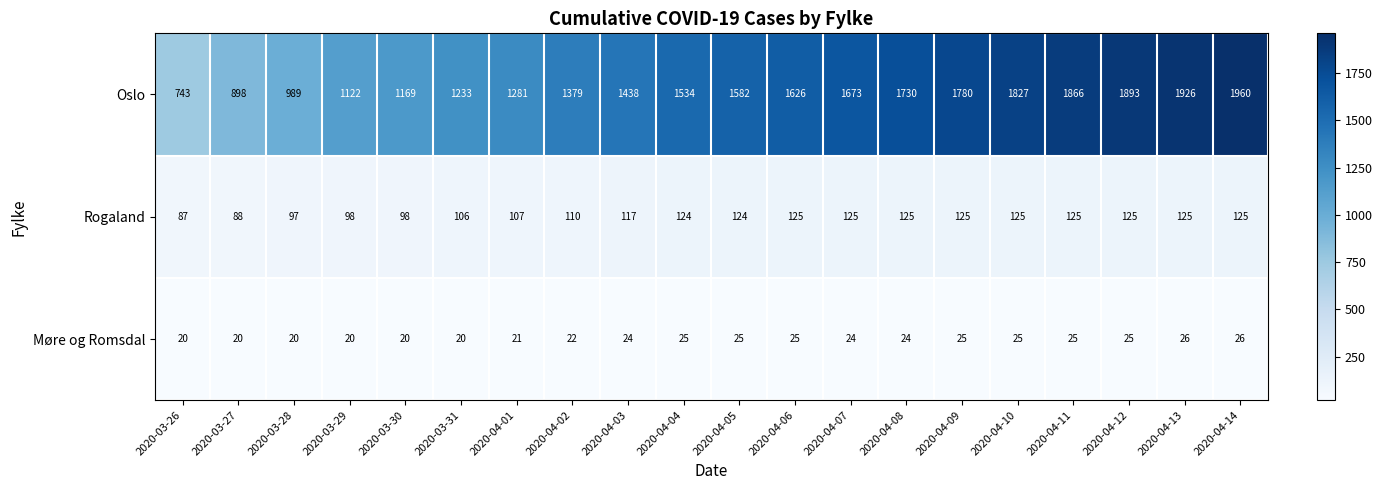

Rank the series at 2020-03-31 from highest to lowest value.

Oslo, Rogaland, Møre og Romsdal